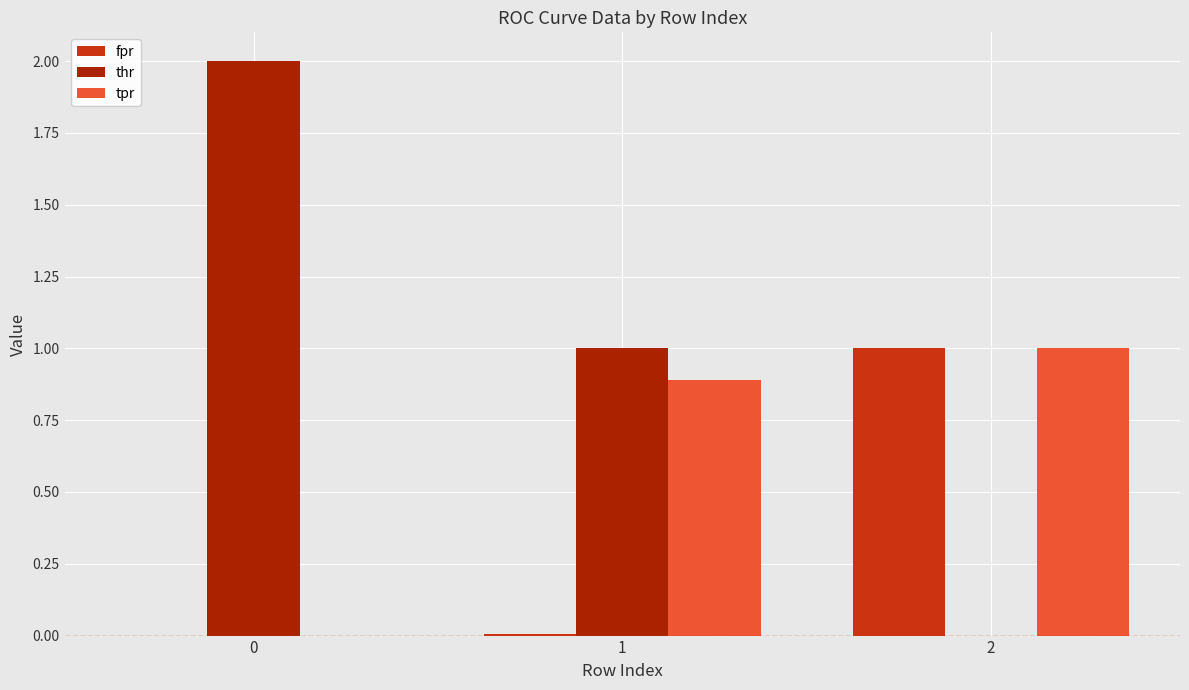

What is the spread (max minus min) of values at 0?

2.0